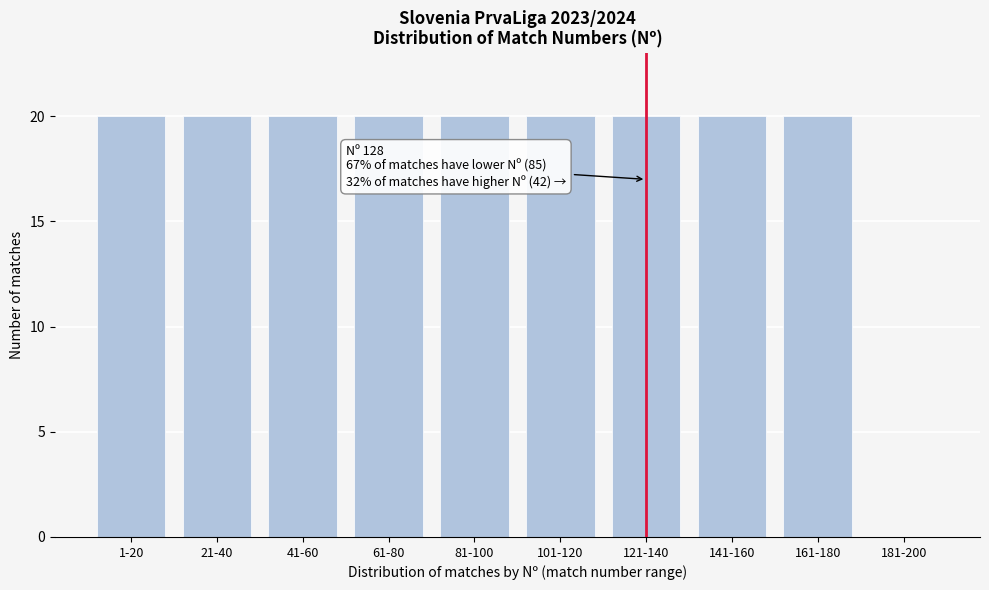

Reading right to left, what are all the values shown in this chart?

181-200=0	161-180=20	141-160=20	121-140=20	101-120=20	81-100=20	61-80=20	41-60=20	21-40=20	1-20=20